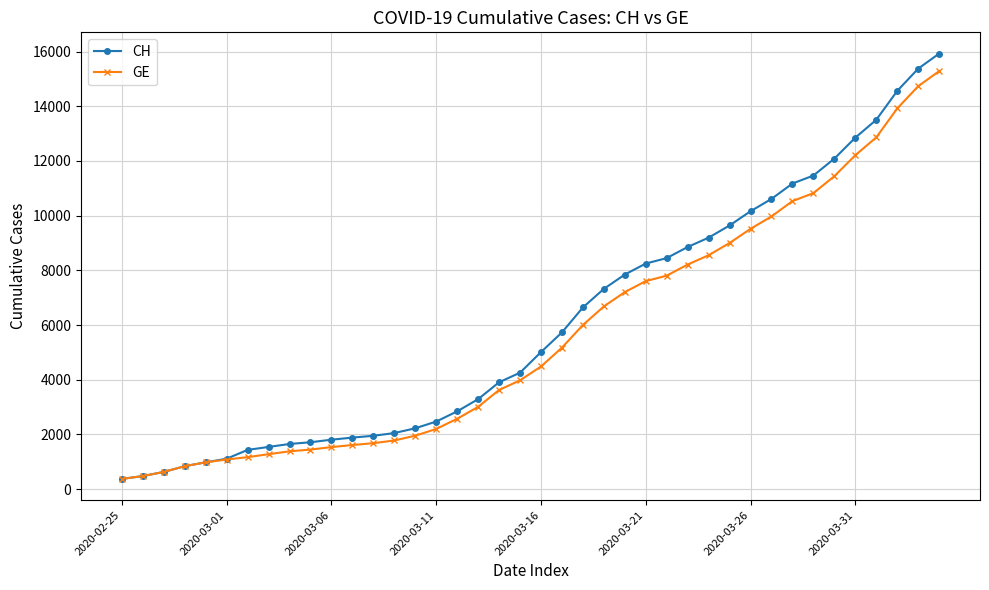

List the series in order of their peak value, highest first.

CH, GE